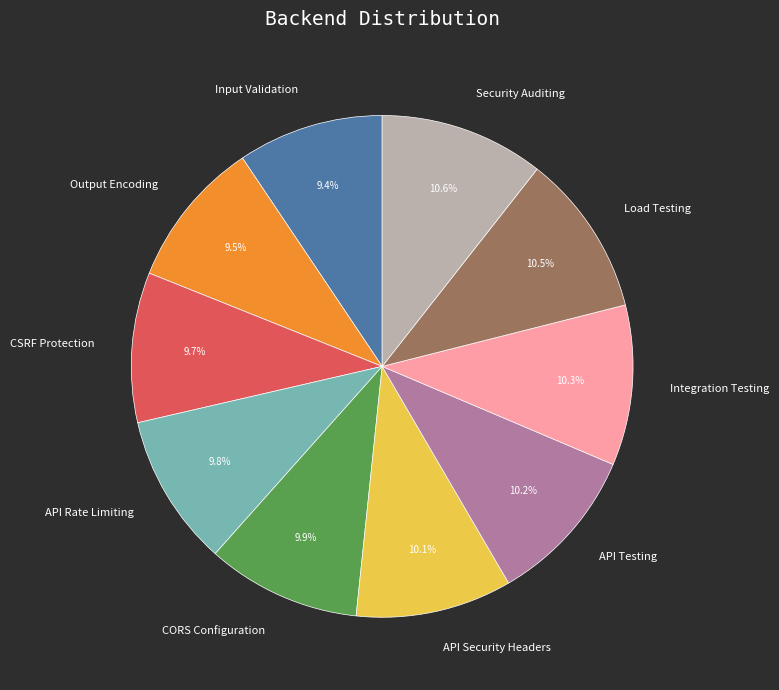

To the nearest percent, what is the difference between the largest and smallest slice percentages?

1%